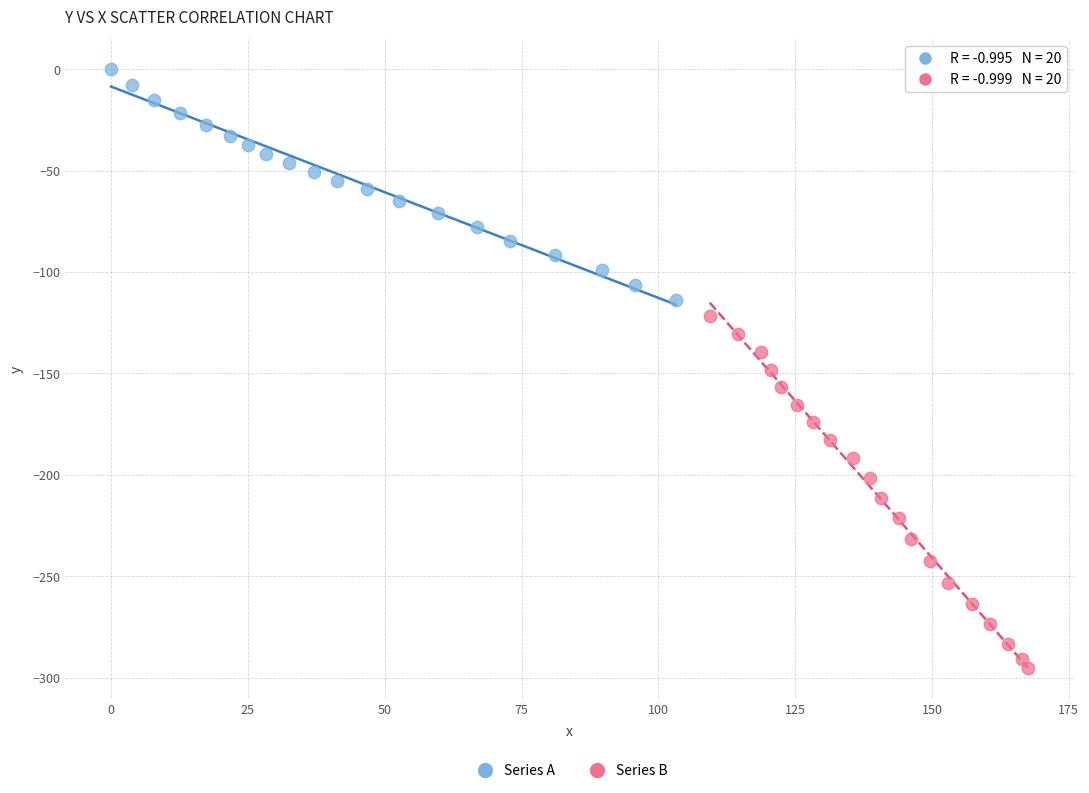

Which series reaches the maximum Y coordinate?

Series A